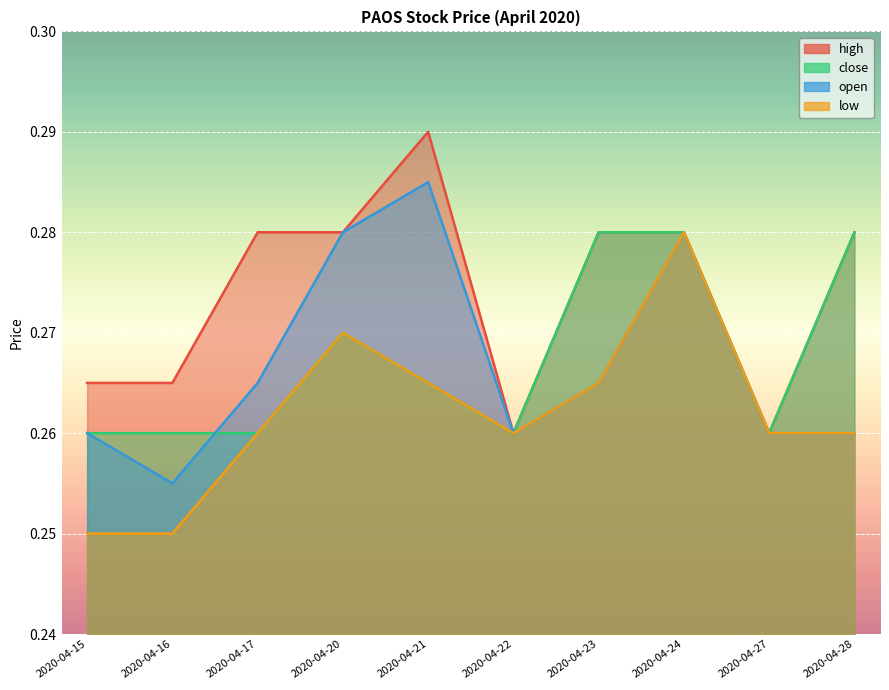

Count the number of data series in this chart.

4